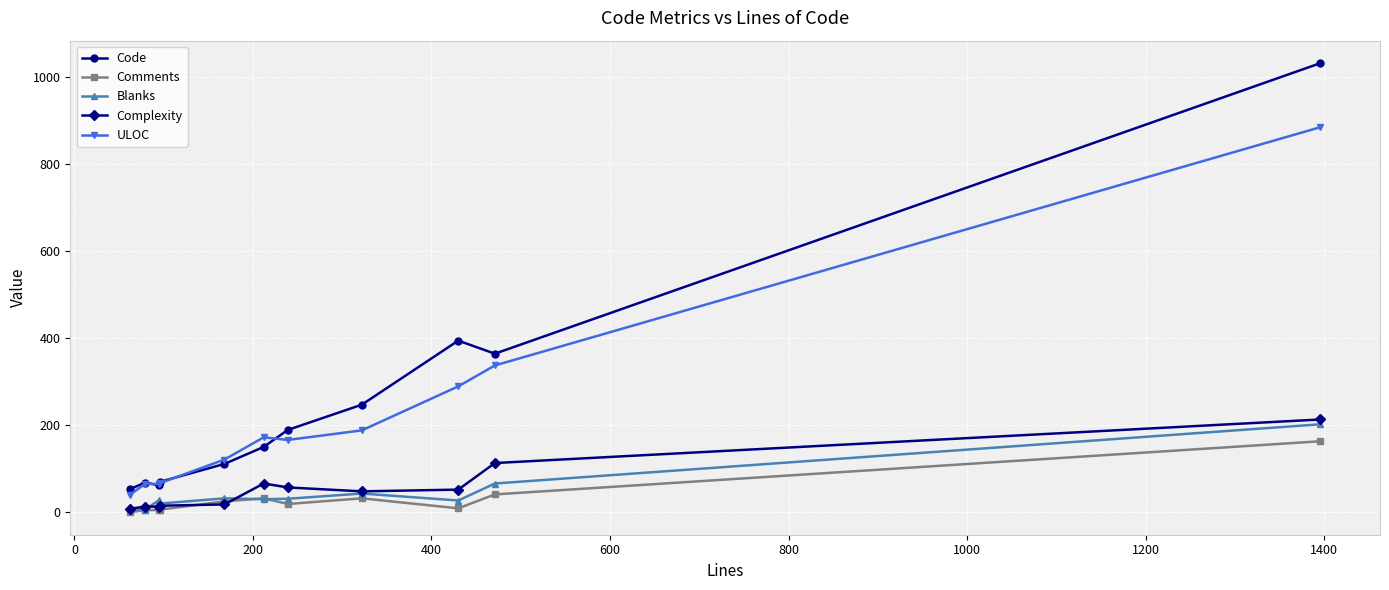

True or false: Complexity and Code intersect in this chart.

False